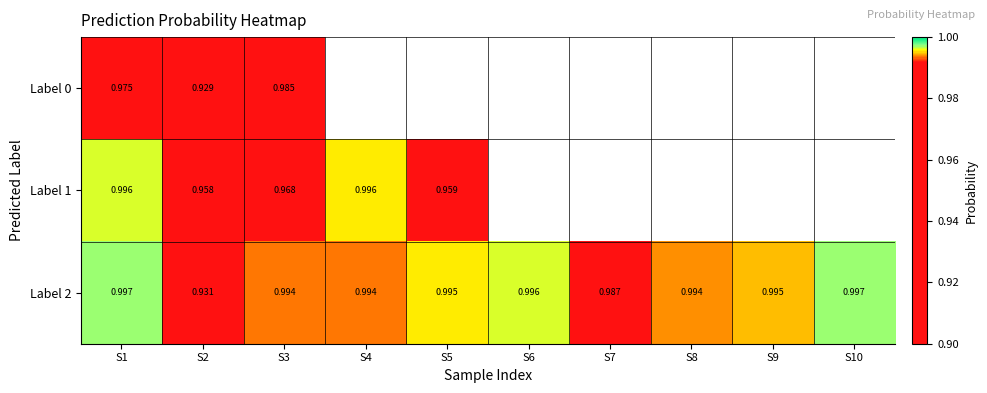

At S3, list the series in order from largest to smallest.

Label 2, Label 0, Label 1